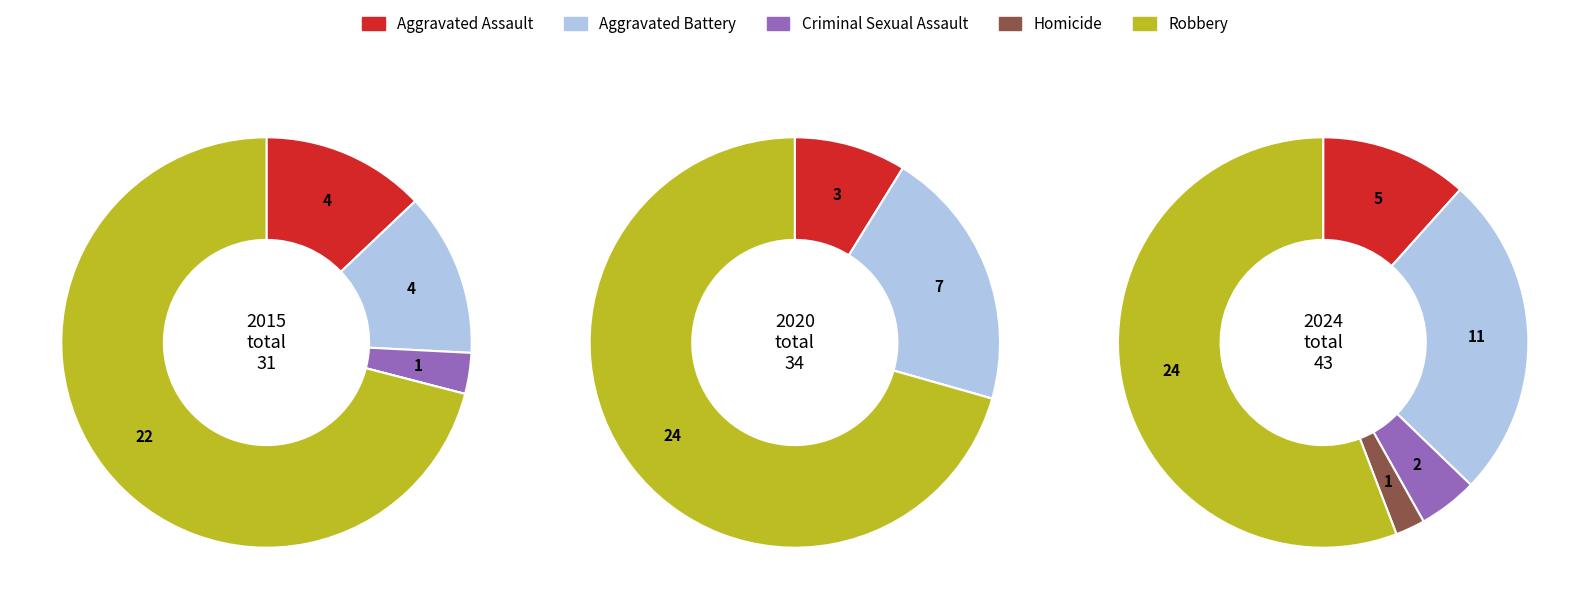

Is the sum of Robbery and Homicide greater than half?

Yes